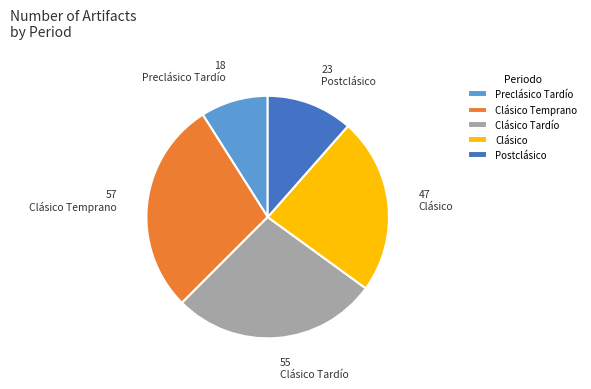

Which slice is the largest?

Clásico Temprano